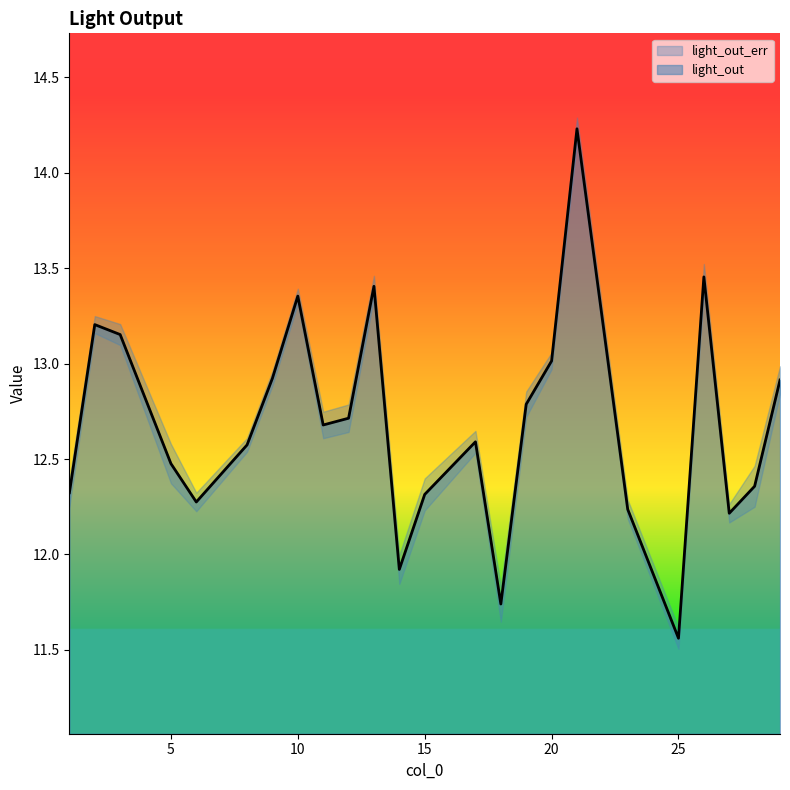

Is it true that the value at 3 is 13.2?

True